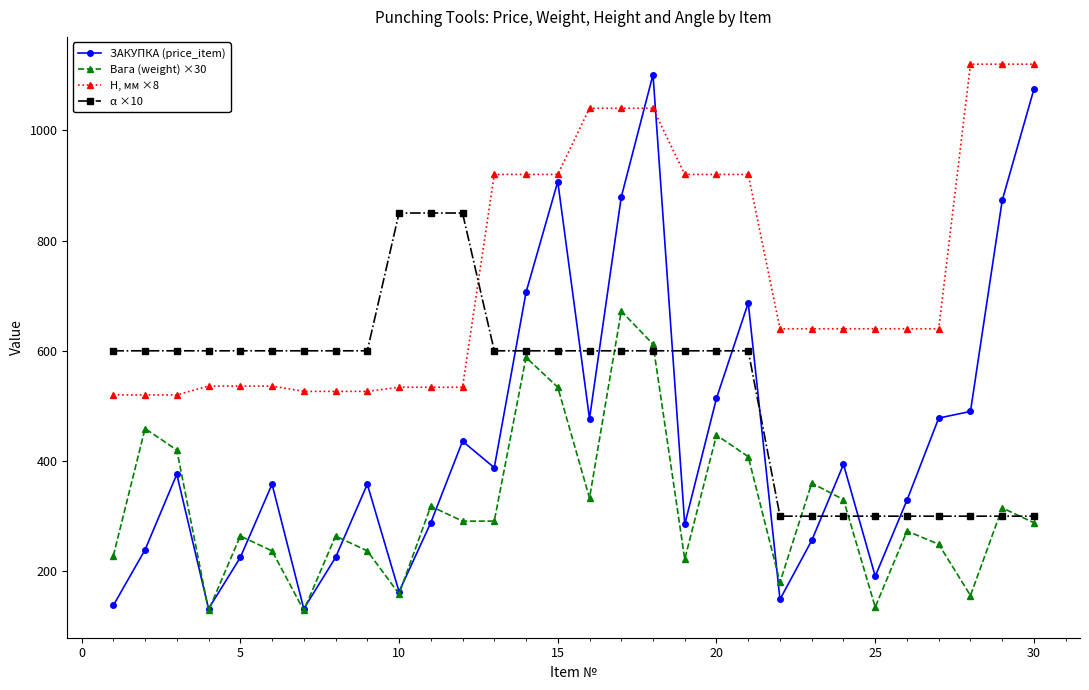

List the series in order of their peak value, lowest first.

Вага (weight) ×30, α ×10, ЗАКУПКА (price_item), H, мм ×8